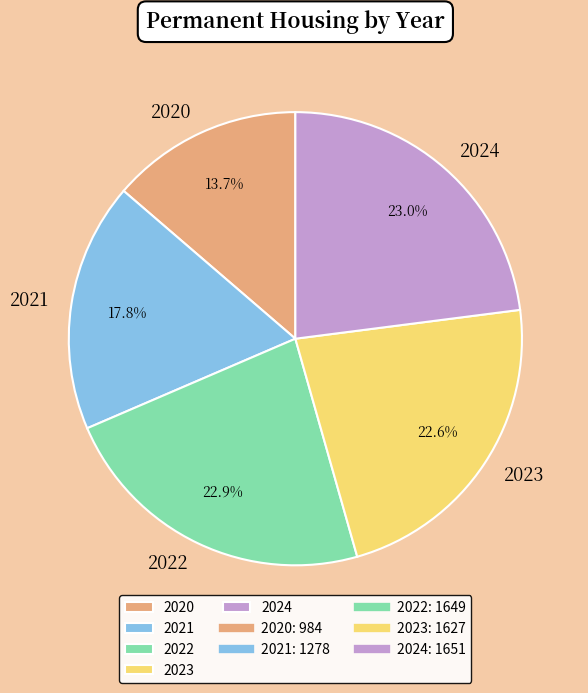

Is there any slice that represents more than half of the pie?

No